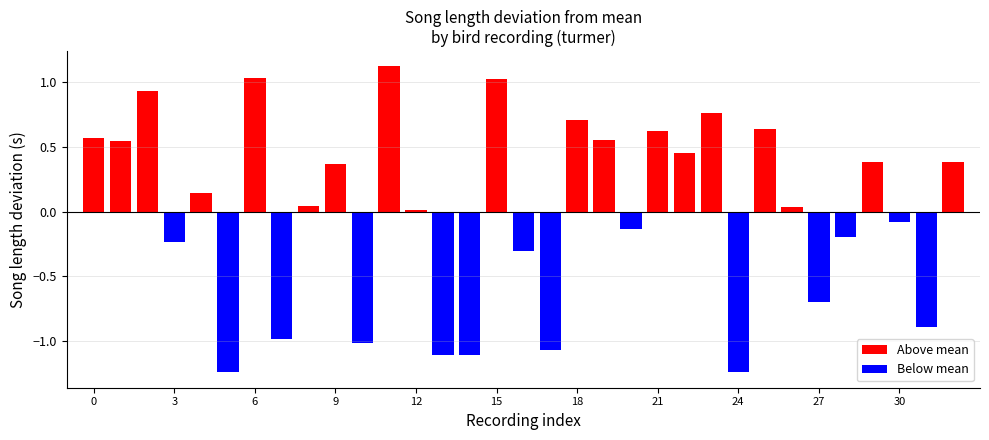

What is the difference between the maximum and minimum values?

2.4